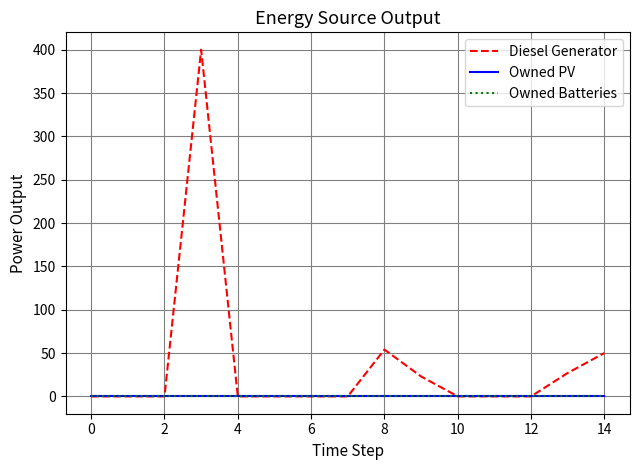

Does the chart have visible grid lines?

Yes